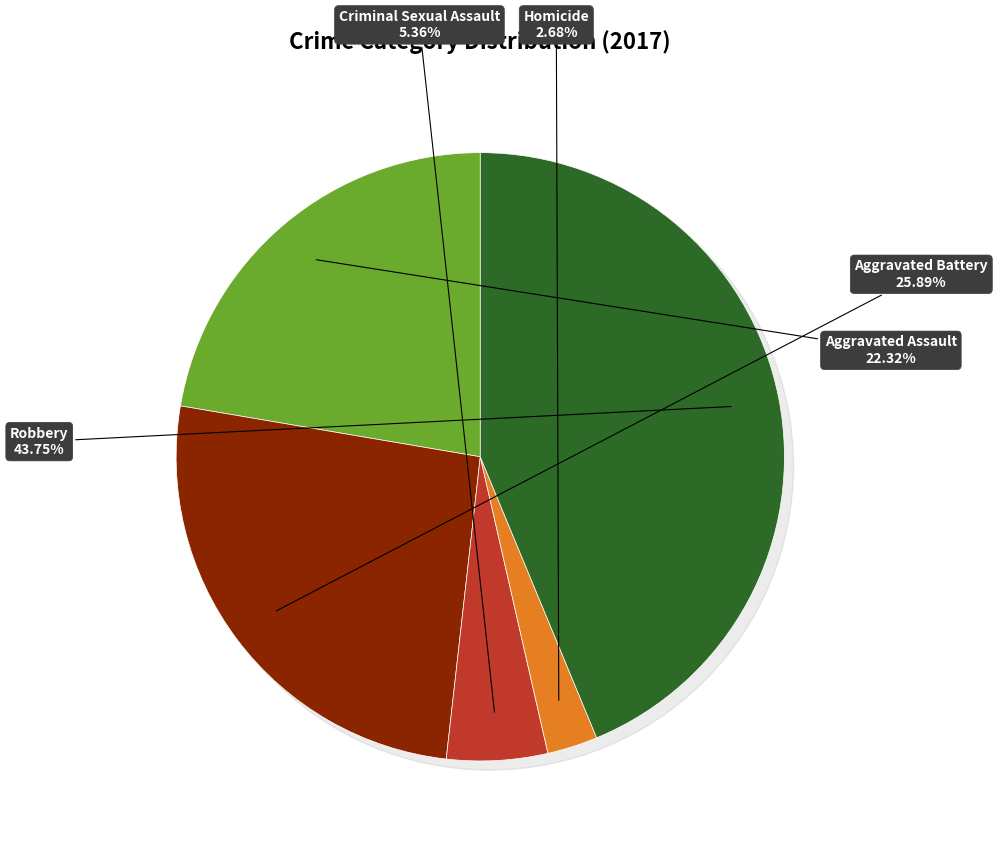

What is the ratio of the value at Aggravated Assault to the value at Robbery?

0.5